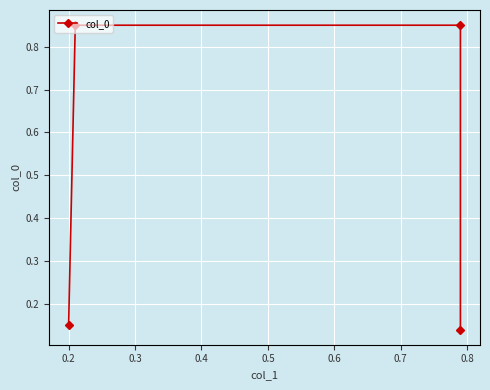

Is it true that the value at 0.3 is 1.3?

False